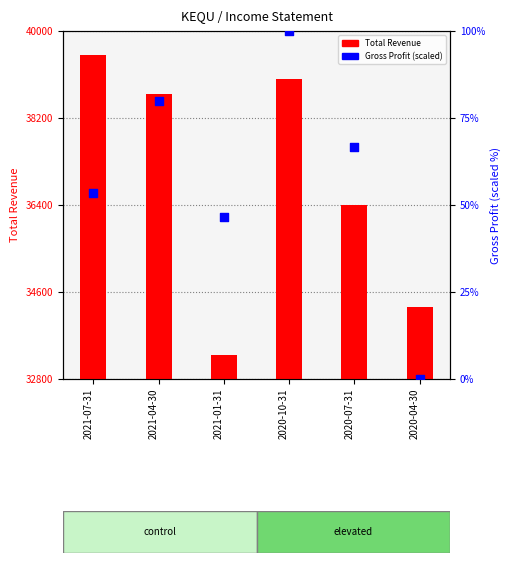

Which series has the largest total across all categories?

Total Revenue